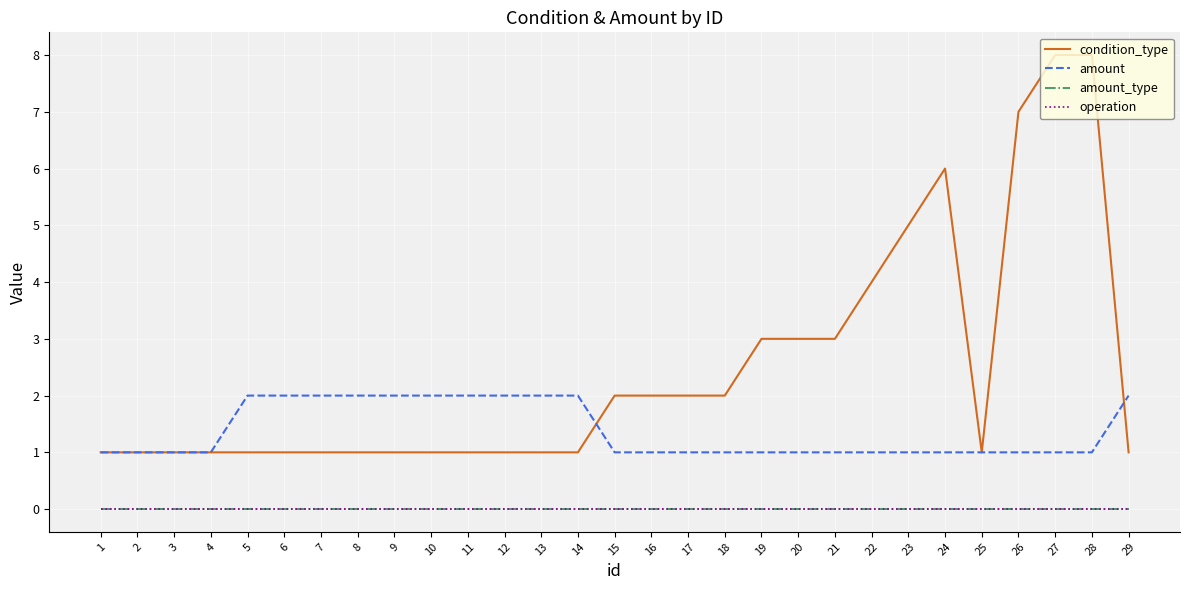

What is the total value across all series at 26?

8